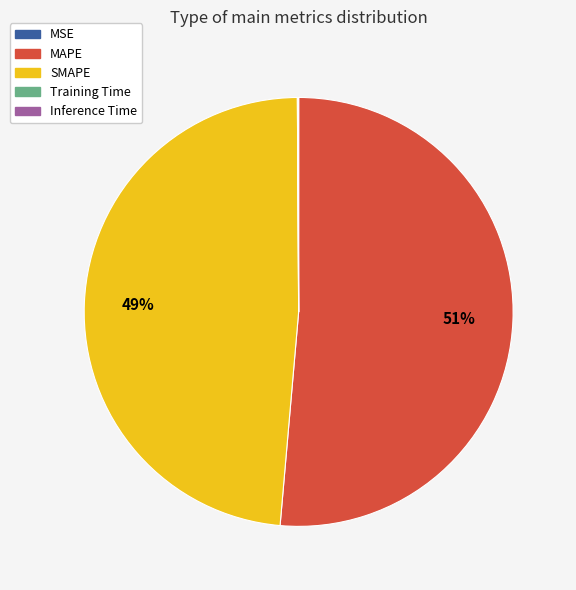

Does any single category account for the majority?

Yes